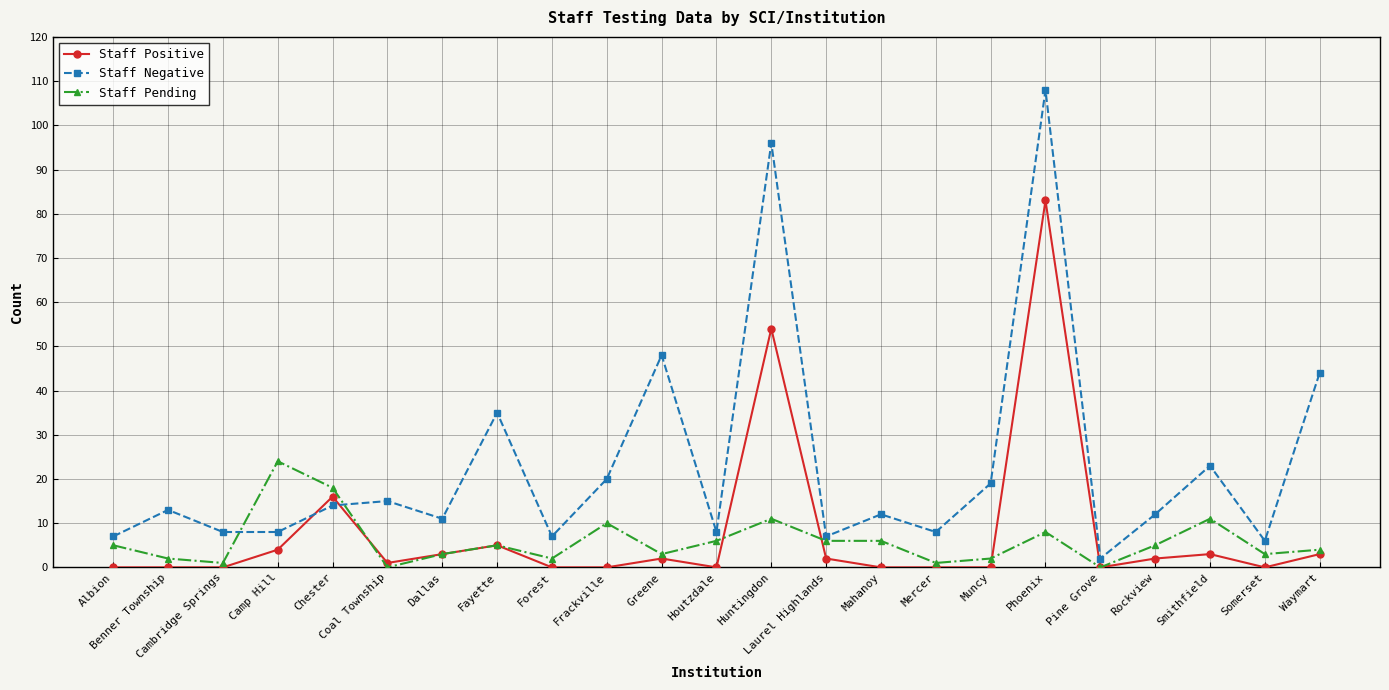

At how many categories does at least one series exceed 4?

22